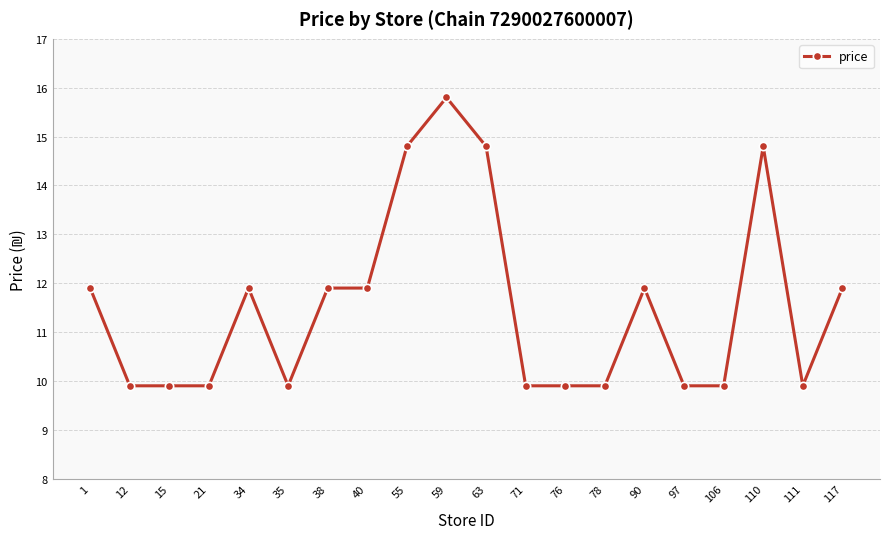

What is the average value?

11.5